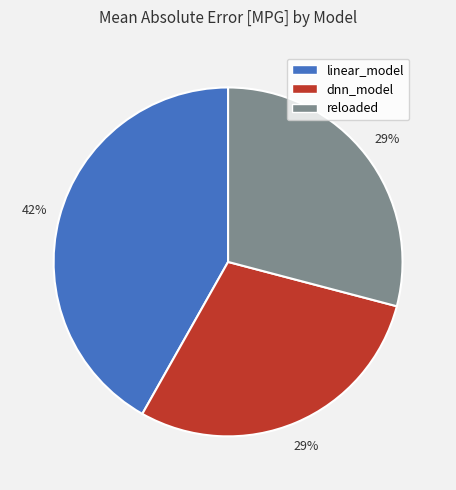

Which slice is the largest?

linear_model